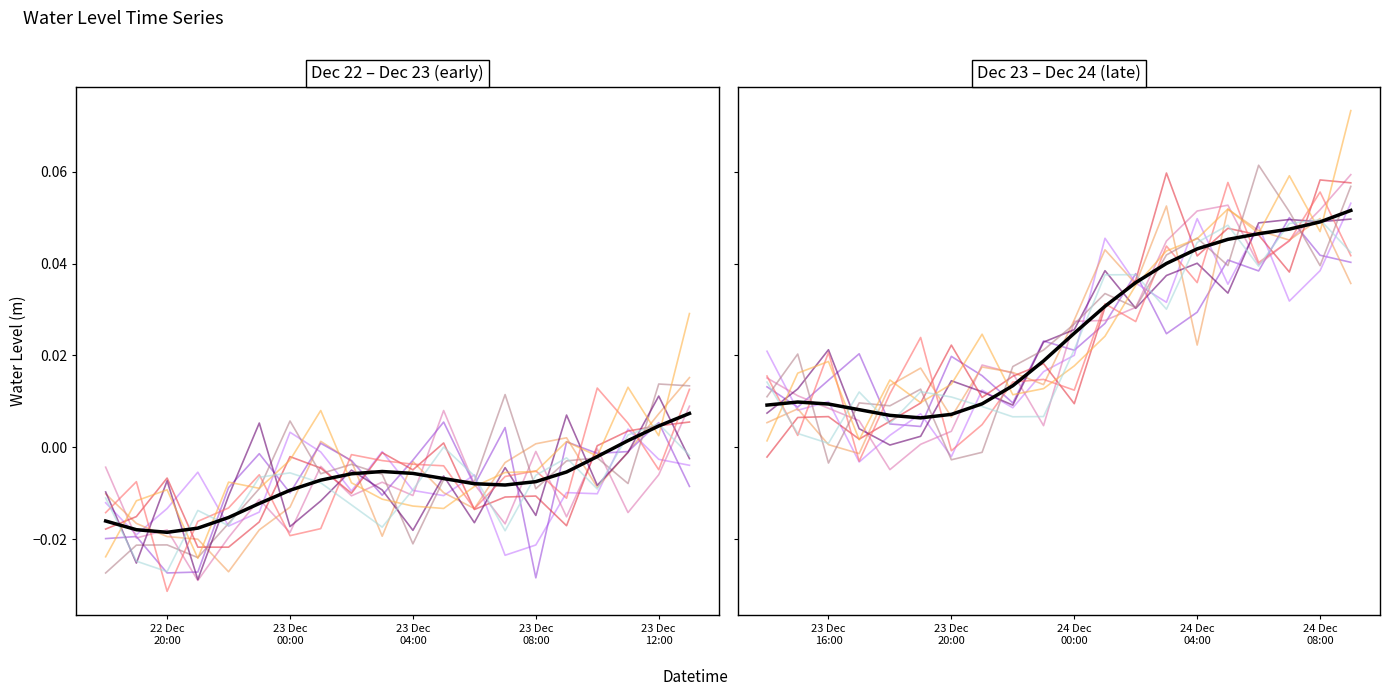

Does the chart have visible grid lines?

No